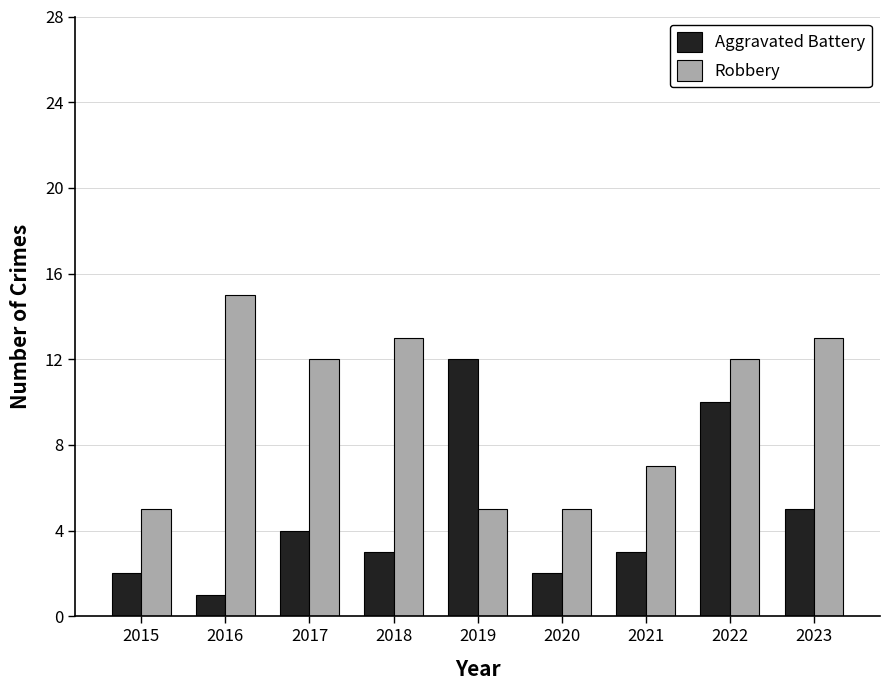

The Aggravated Battery series shows 12 at 2019. True or false?

True